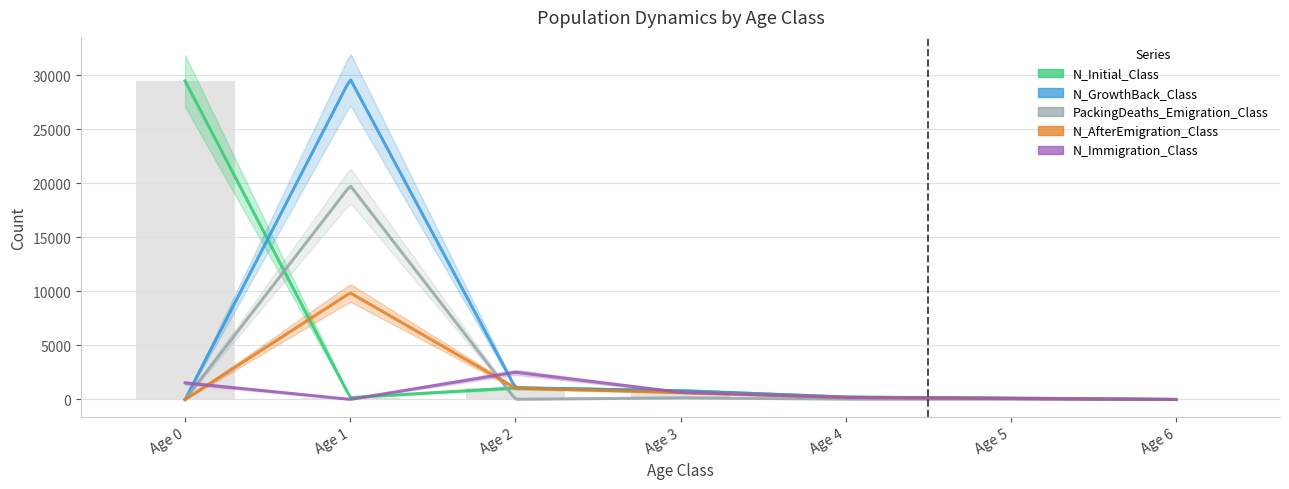

At how many categories does at least one series exceed 6580?

2